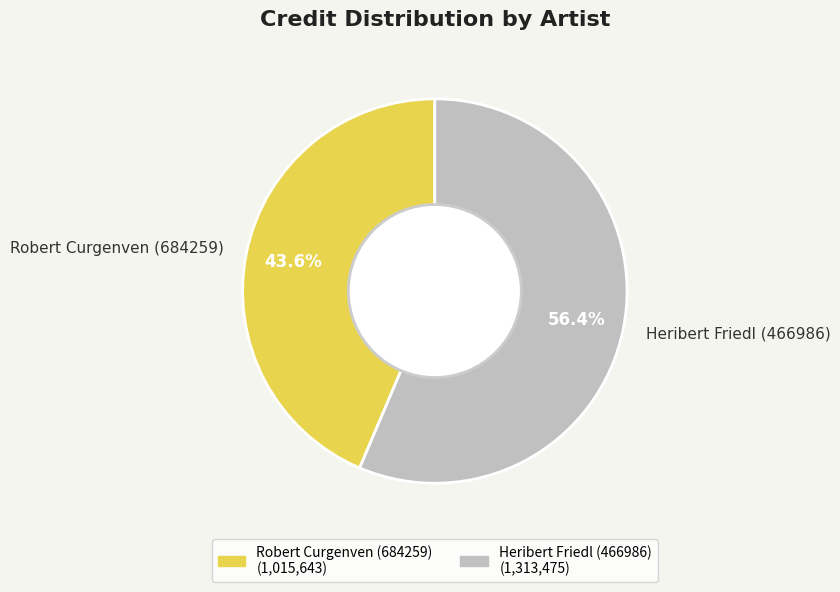

Is Robert Curgenven (684259) the majority of the pie?

No